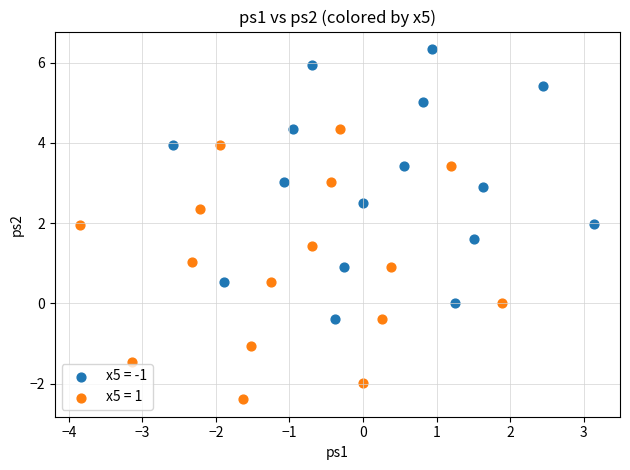

Which series reaches the minimum Y coordinate?

x5 = 1